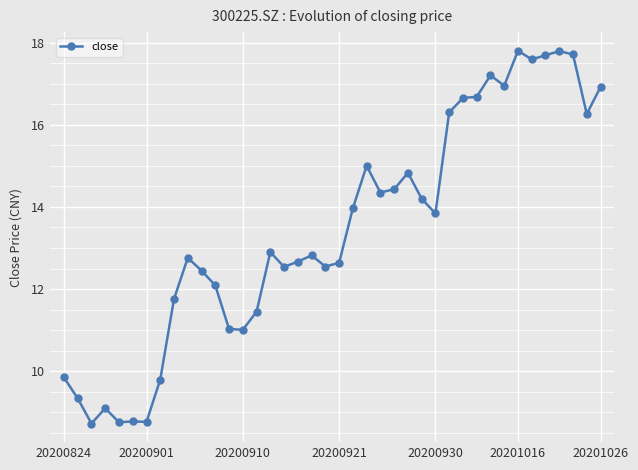

What is the difference between the maximum and second lowest values?

9.0